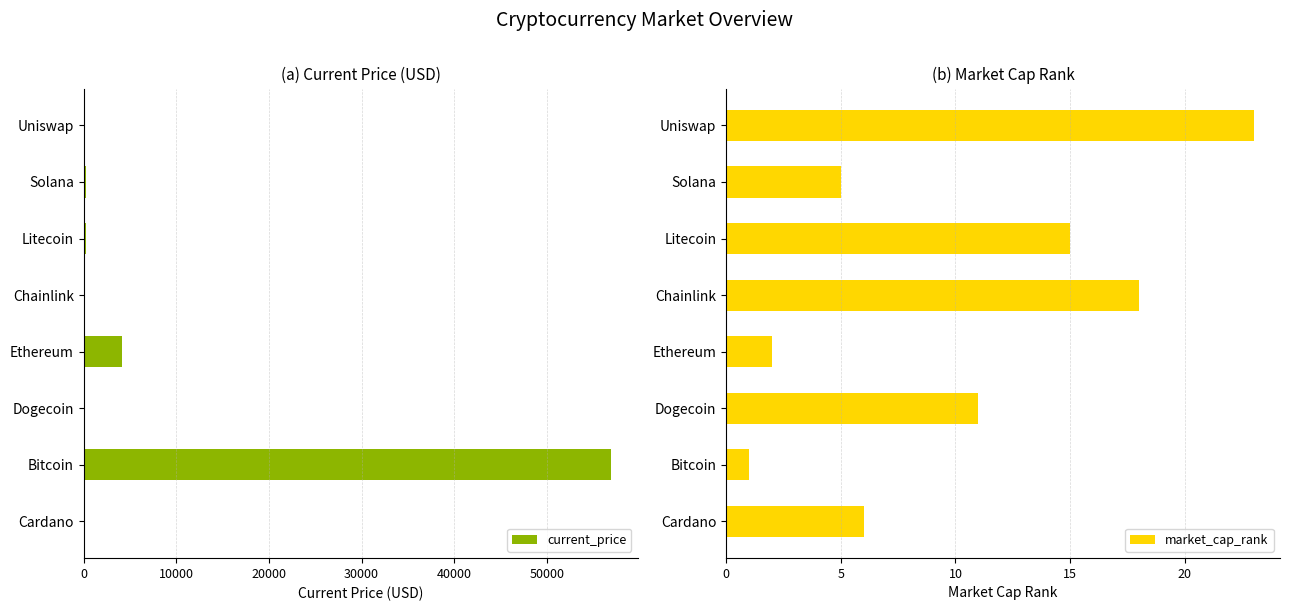

What is the sum of all current_price values?

61588.4